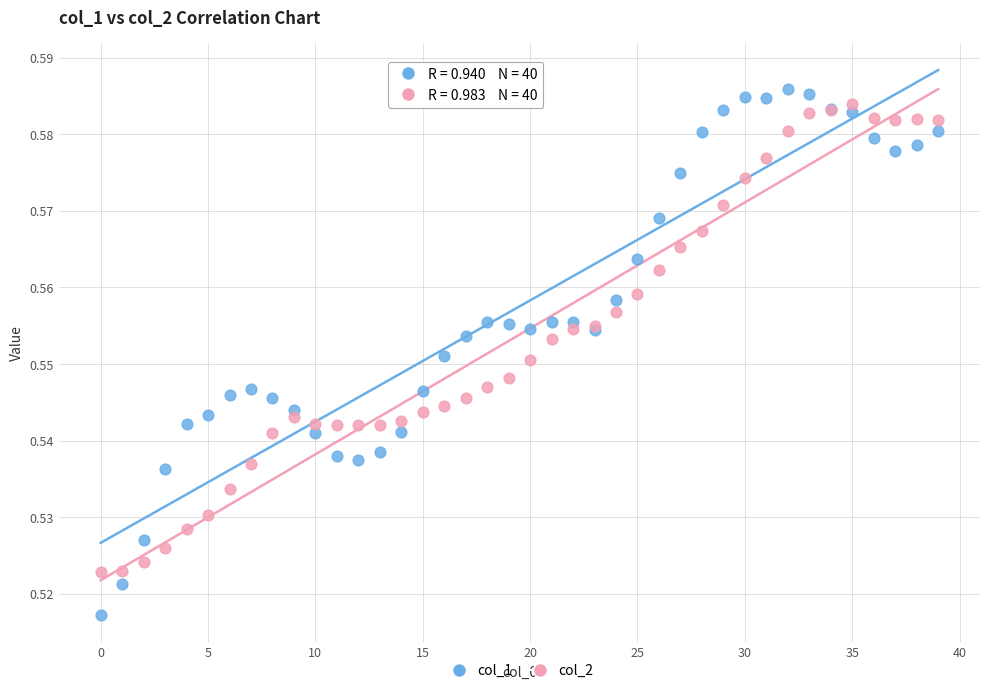

Which series has the largest Y range (max minus min)?

col_1